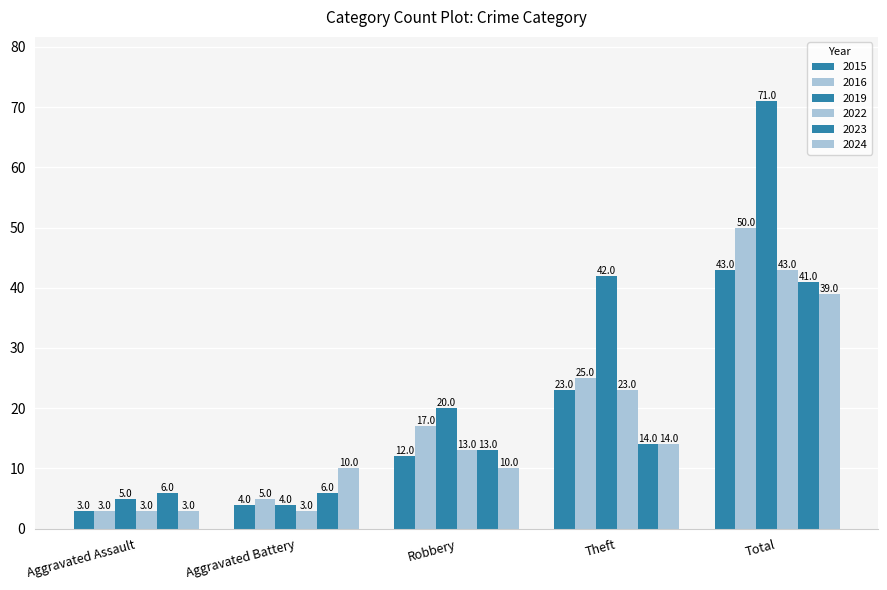

Between Aggravated Assault and Robbery, which is larger?

Robbery